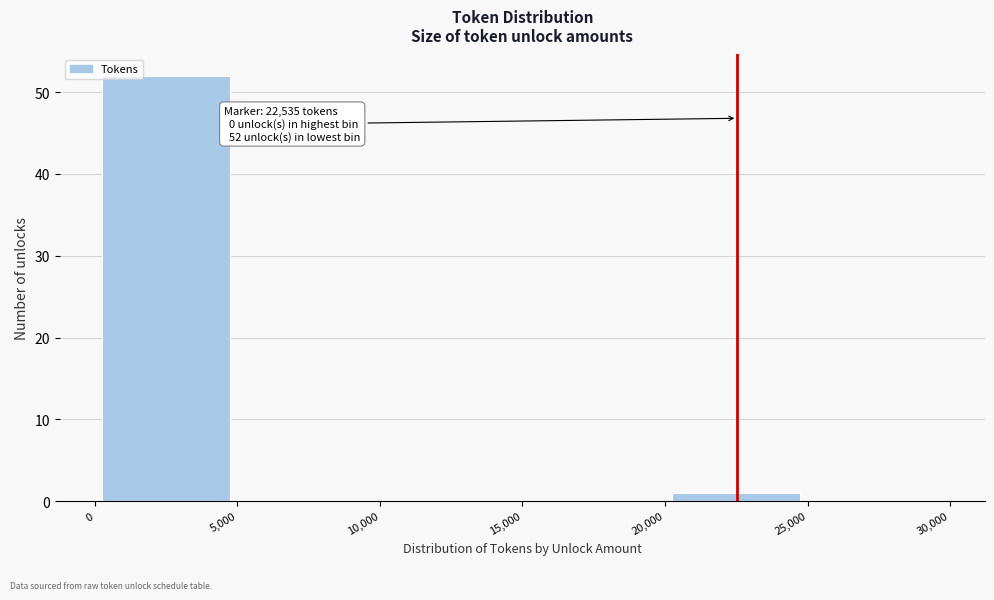

Which range on the x-axis has the tallest bar?

0 to 5,000